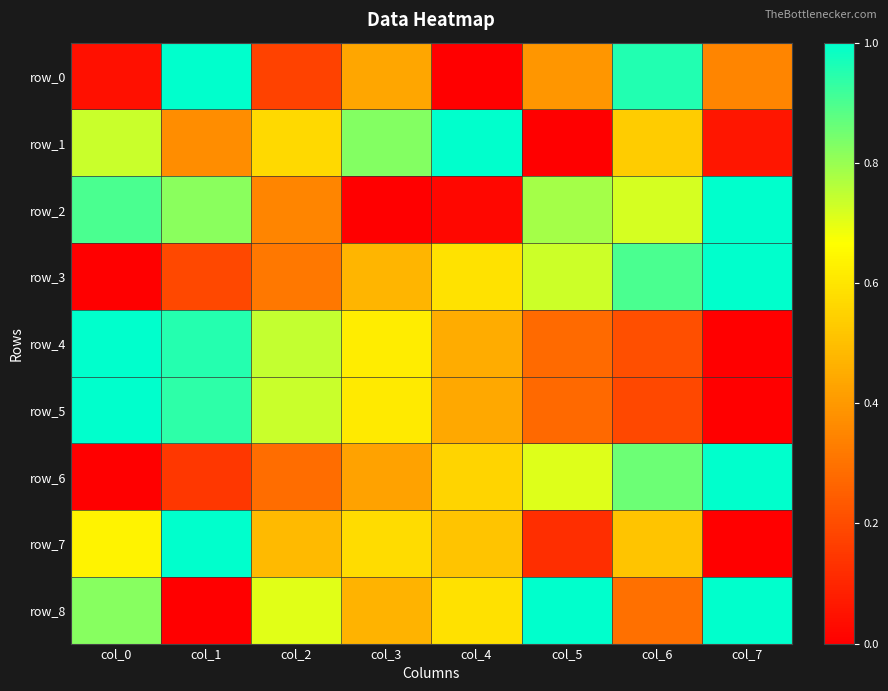

What is the average value of the row_2 series?

0.6